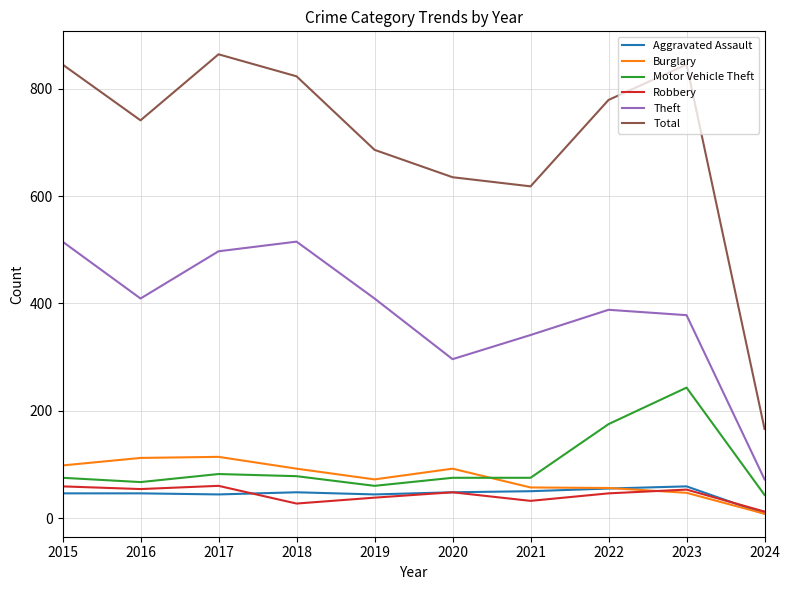

What are all the series names shown in the legend?

Aggravated Assault, Burglary, Motor Vehicle Theft, Robbery, Theft, Total